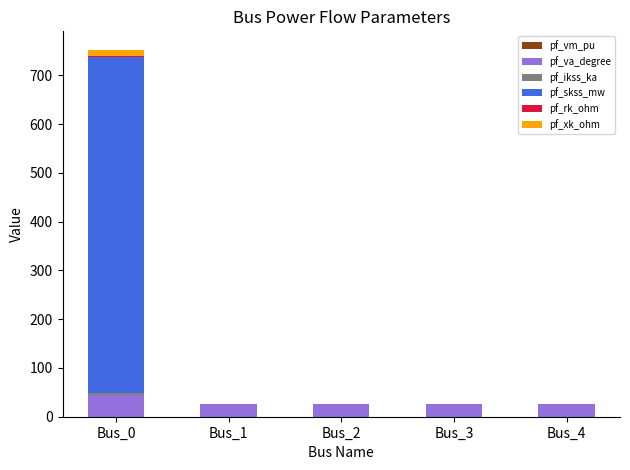

At which category is the sum across all series the highest?

Bus_0